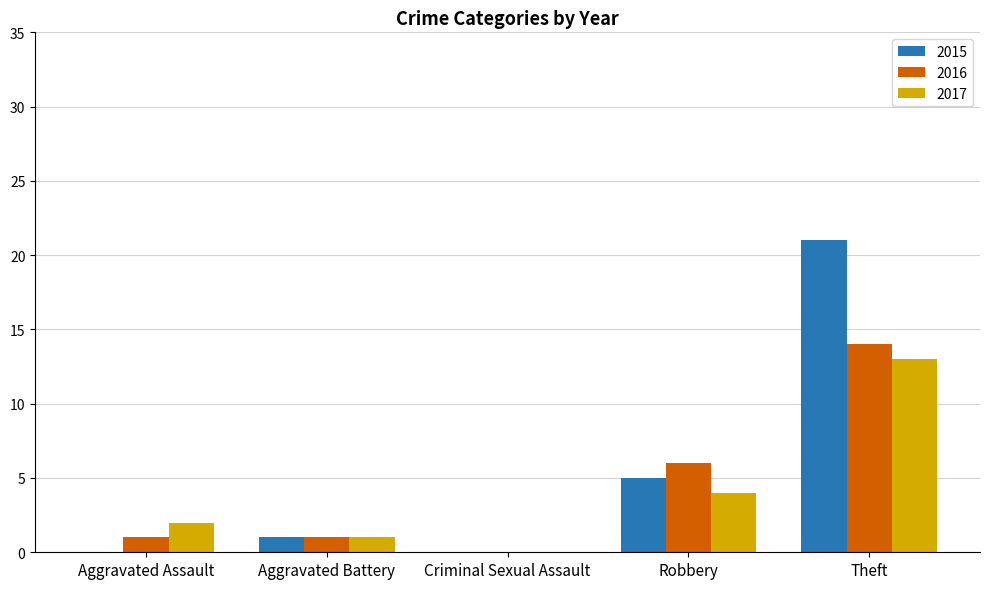

At which label is 2017 closest to 6?

Robbery